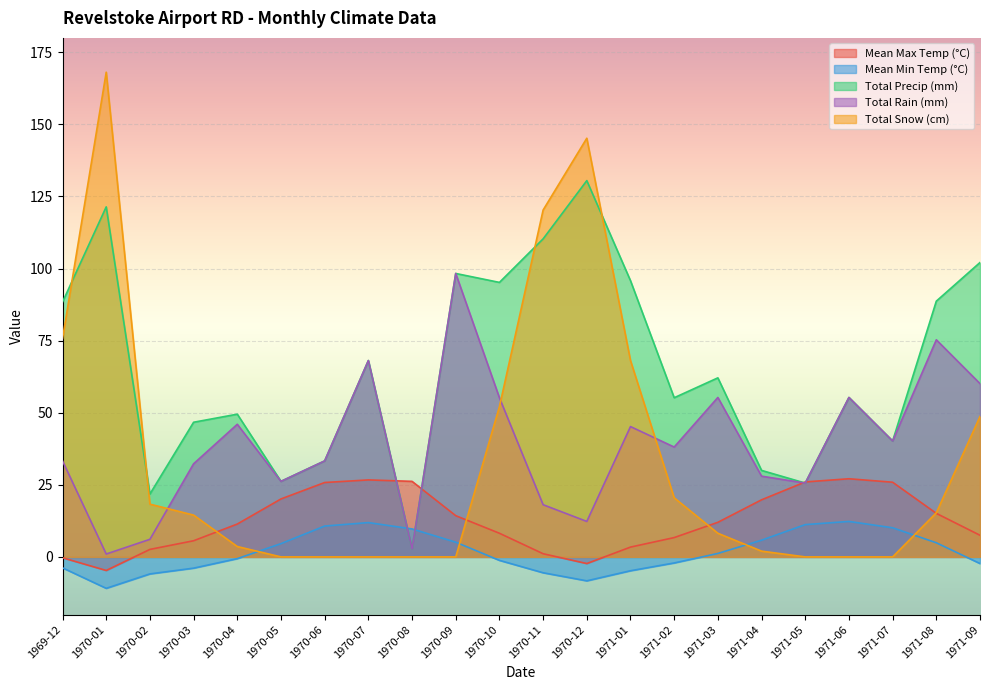

What is the minimum value shown in the chart?

-10.9